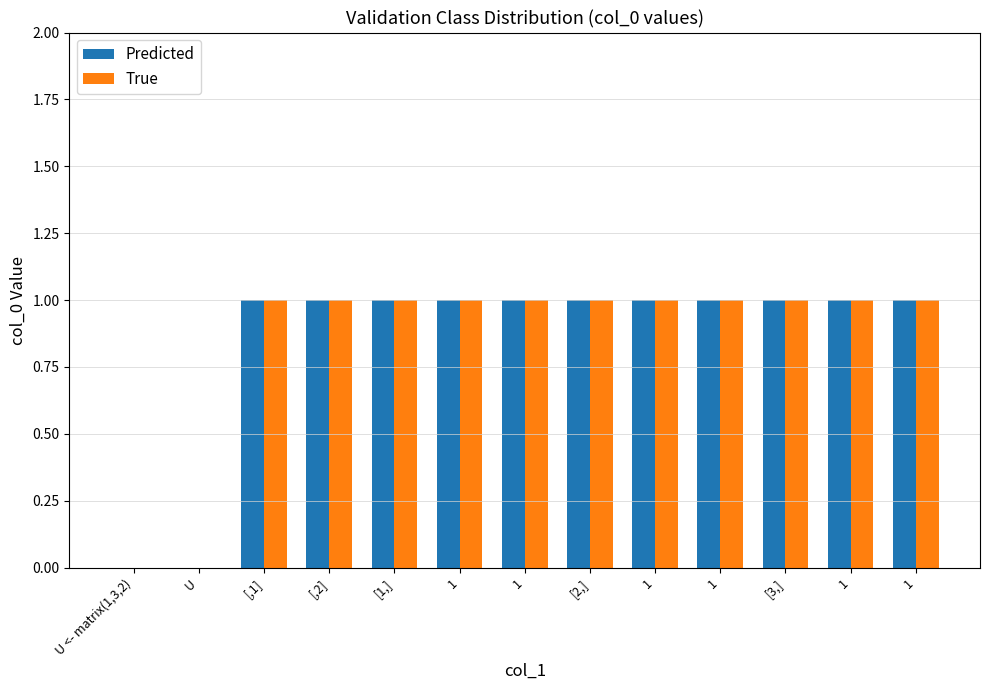

Count the number of data series in this chart.

2